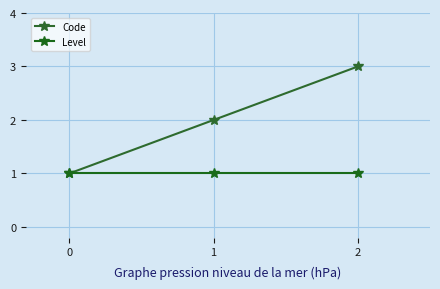

Reading left to right, list all the values displayed in this chart.

Code: 1	2	3
Level: 1	1	1